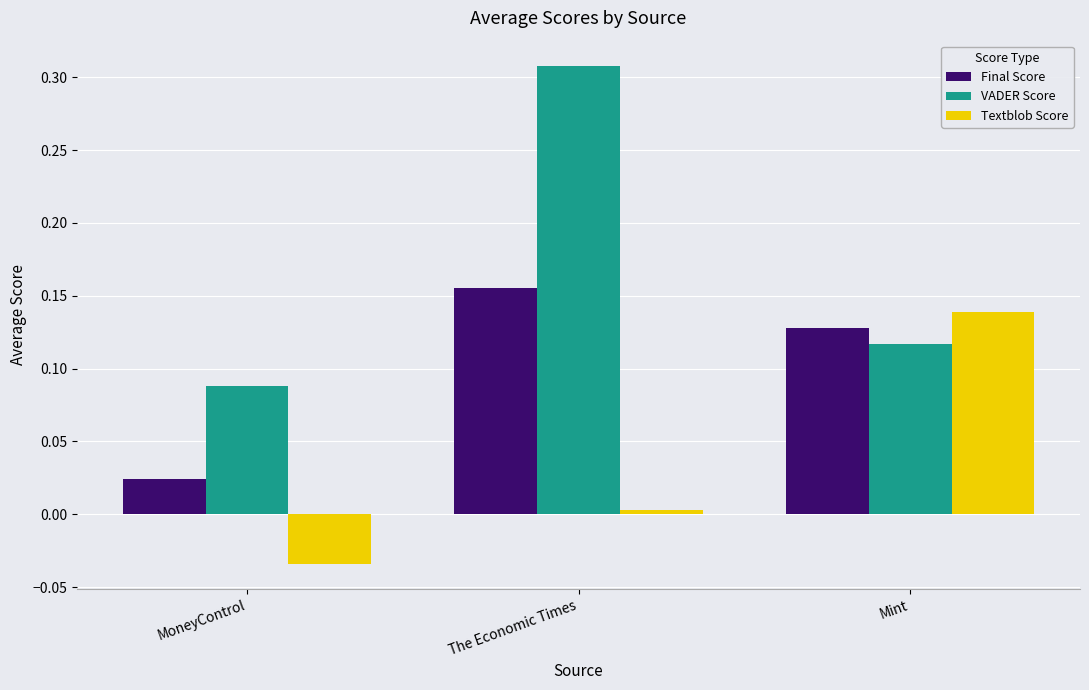

Count the number of data series in this chart.

3